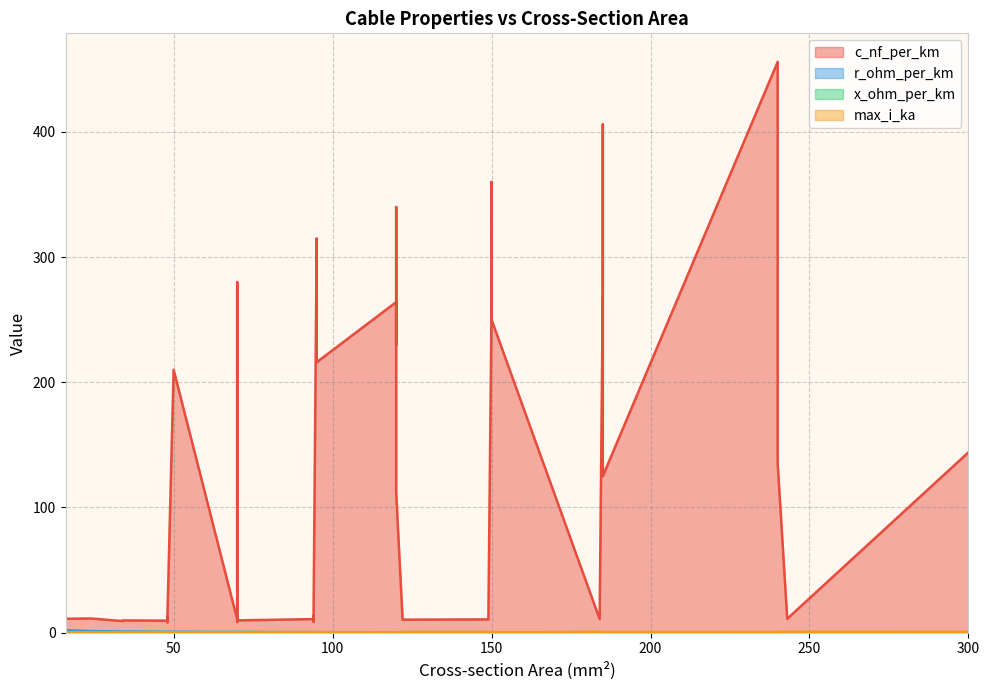

True or false: r_ohm_per_km and x_ohm_per_km cross at least once.

True